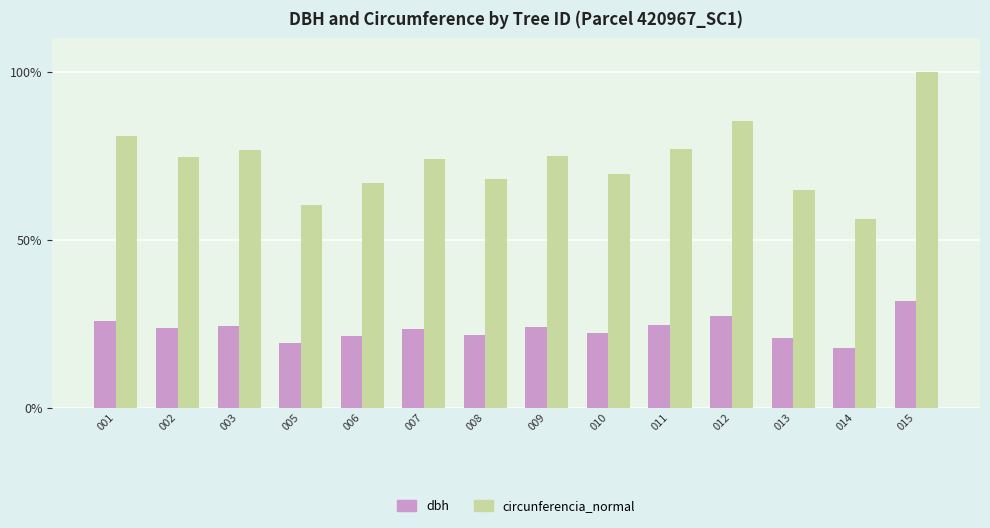

What is the total value across all series at 009?

99.0